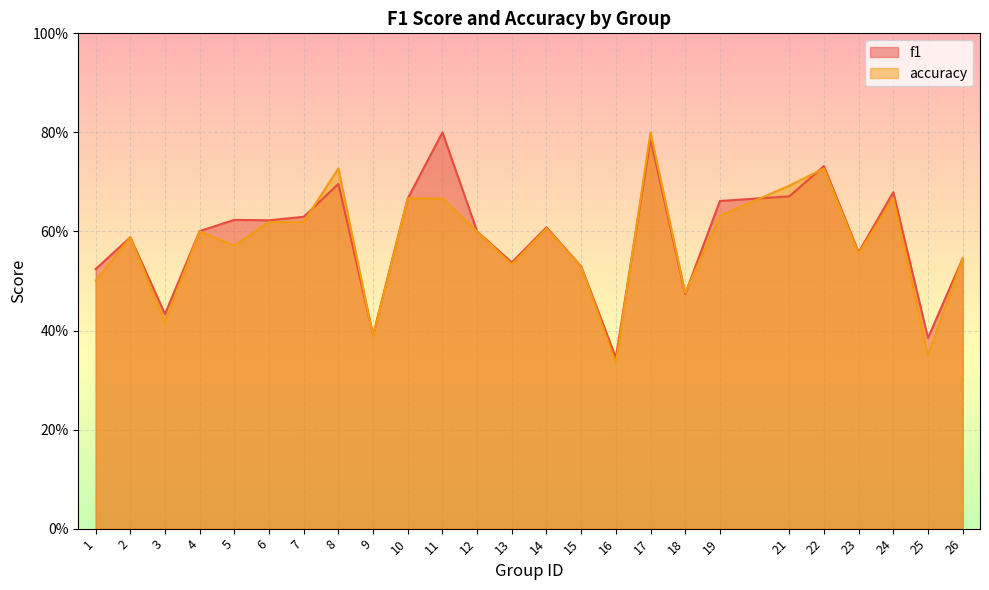

At which category is the sum across all series the highest?

17